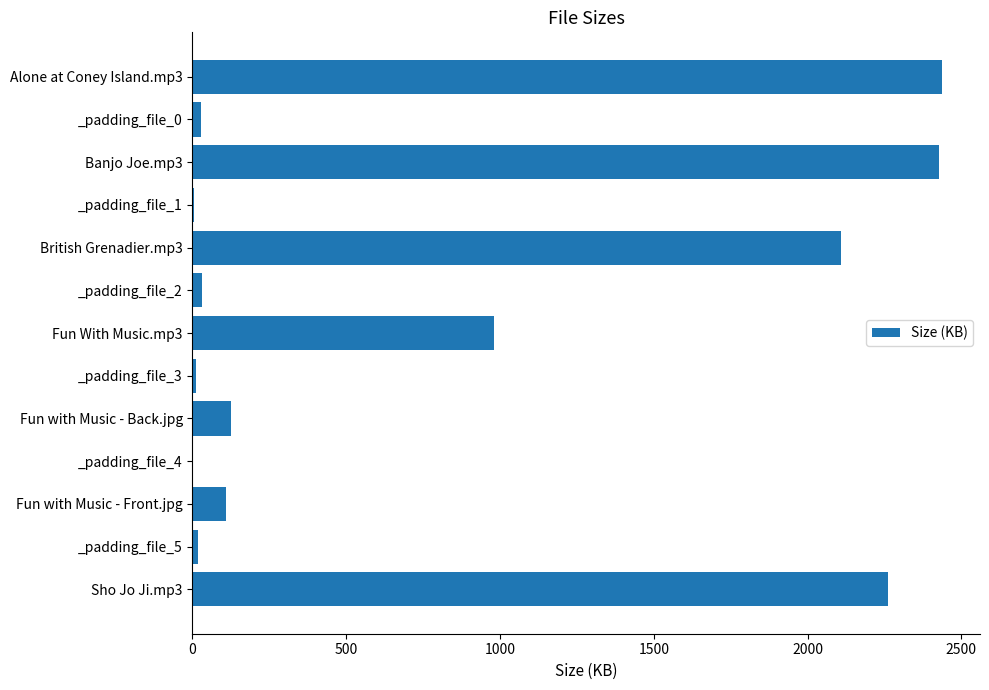

How many categories are shown in the chart?

13